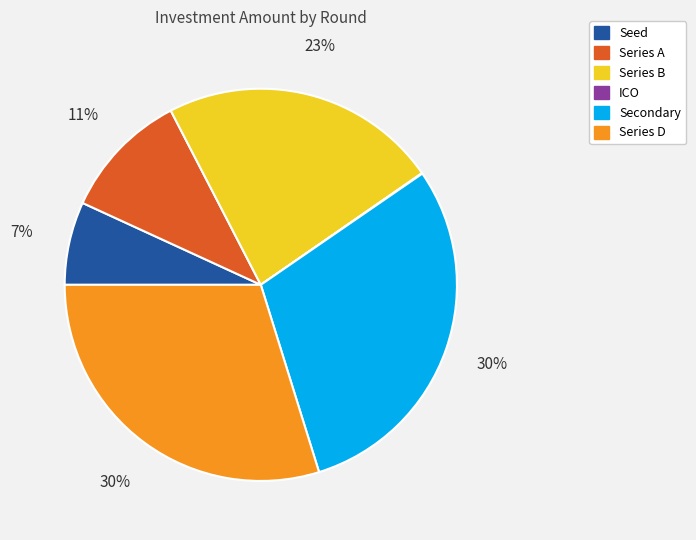

What is the ratio of the value at Series A to the value at Series D?

0.4